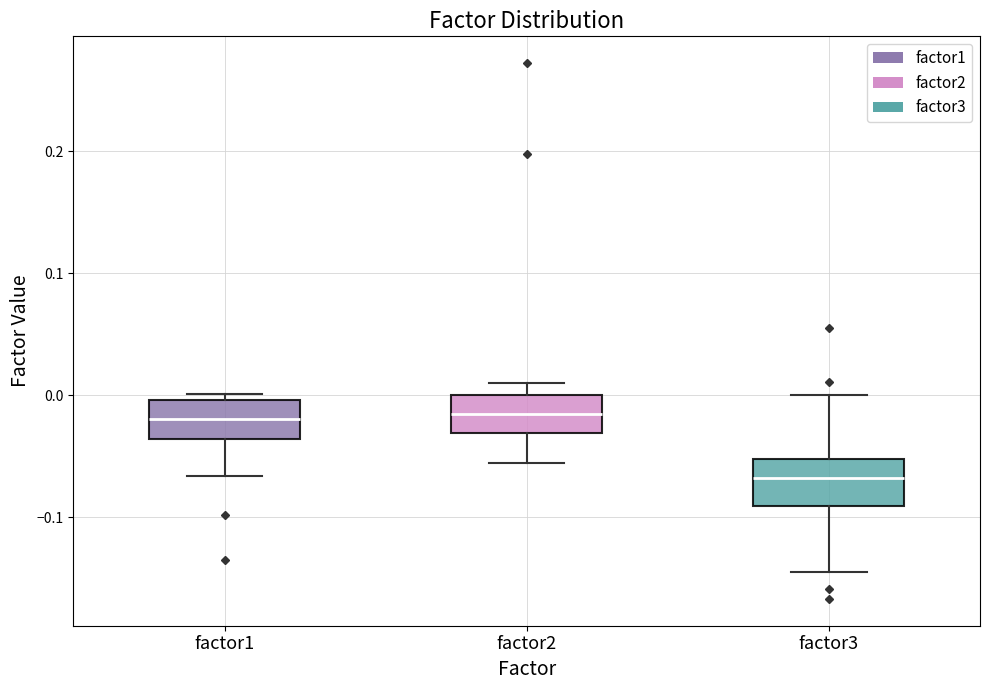

Reading left to right, transcribe this box plot: for each box, give where its median line is, the range the box spans, and where its two whiskers end, as read against the y-axis. The values are not printed on the chart, so give them approximately, as read against the axis.

factor1: median -0.02, box -0.04 to 0.00, whiskers -0.07 to 0.00 (just above the box's upper edge)
factor2: median -0.02, box -0.03 to 0.00, whiskers -0.06 to 0.01
factor3: median -0.07, box -0.09 to -0.05, whiskers -0.15 to 0.00